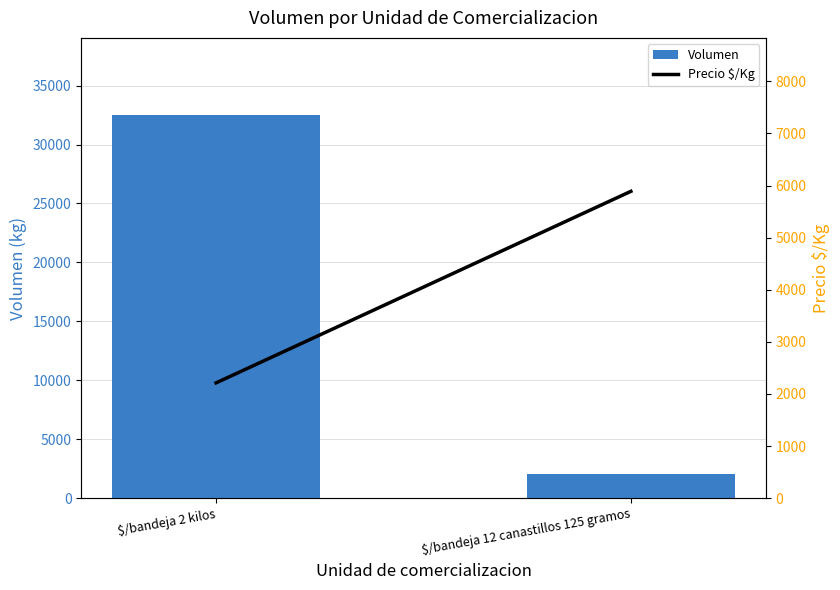

Are the bars horizontal?

No